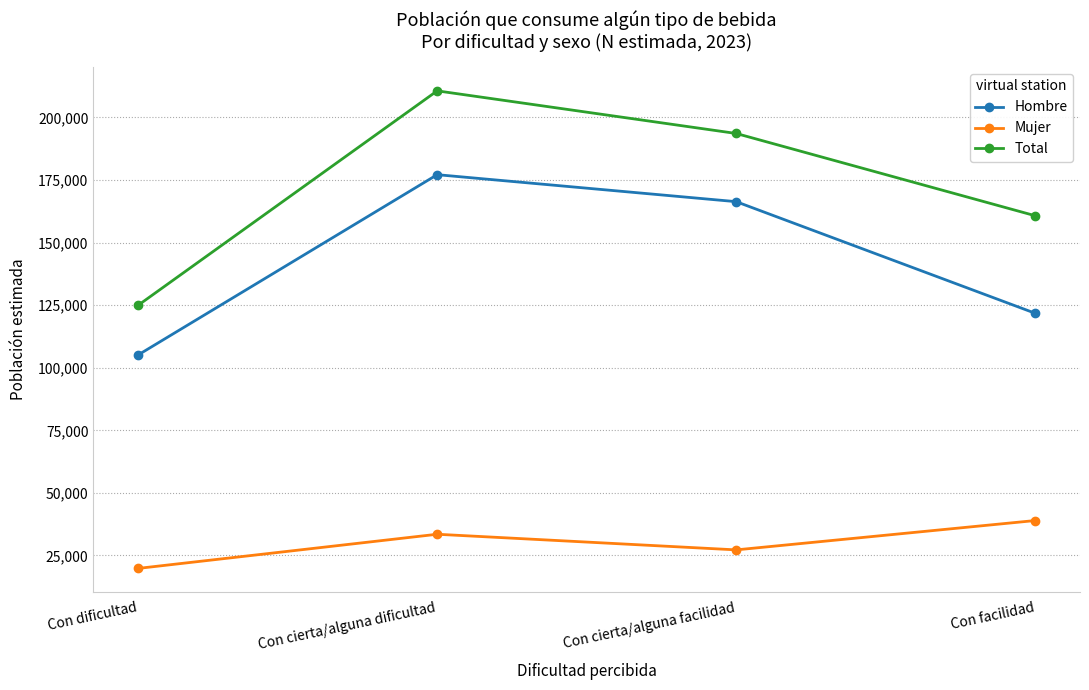

Reading left to right, extract all data points from this chart.

Hombre: Con dificultad=105114	Con cierta/alguna dificultad=177098	Con cierta/alguna facilidad=166320	Con facilidad=121751
Mujer: Con dificultad=19839	Con cierta/alguna dificultad=33480	Con cierta/alguna facilidad=27237	Con facilidad=38955
Total: Con dificultad=124953	Con cierta/alguna dificultad=210578	Con cierta/alguna facilidad=193557	Con facilidad=160706